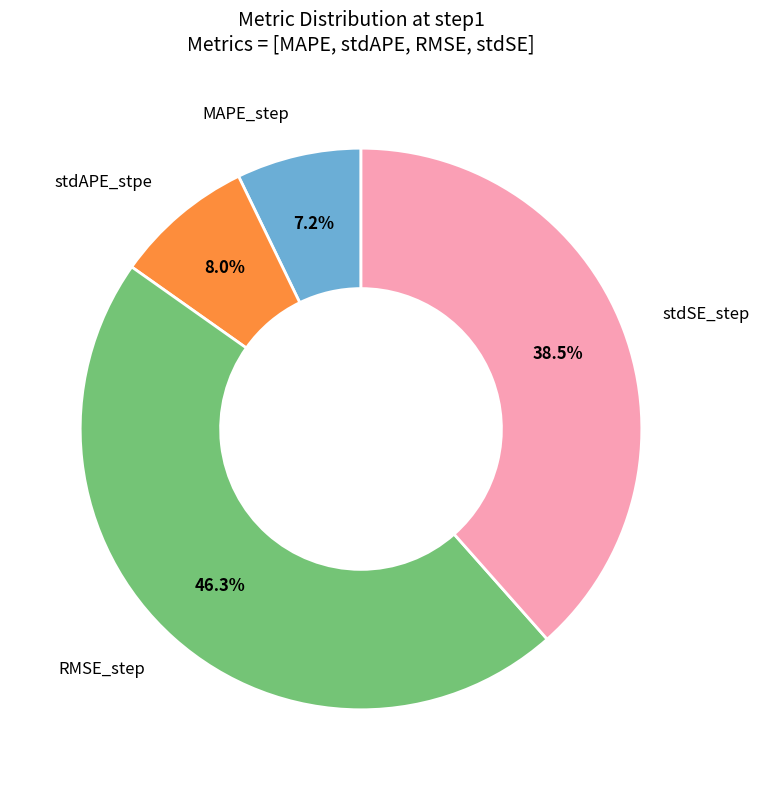

Is there a majority slice in this chart?

No